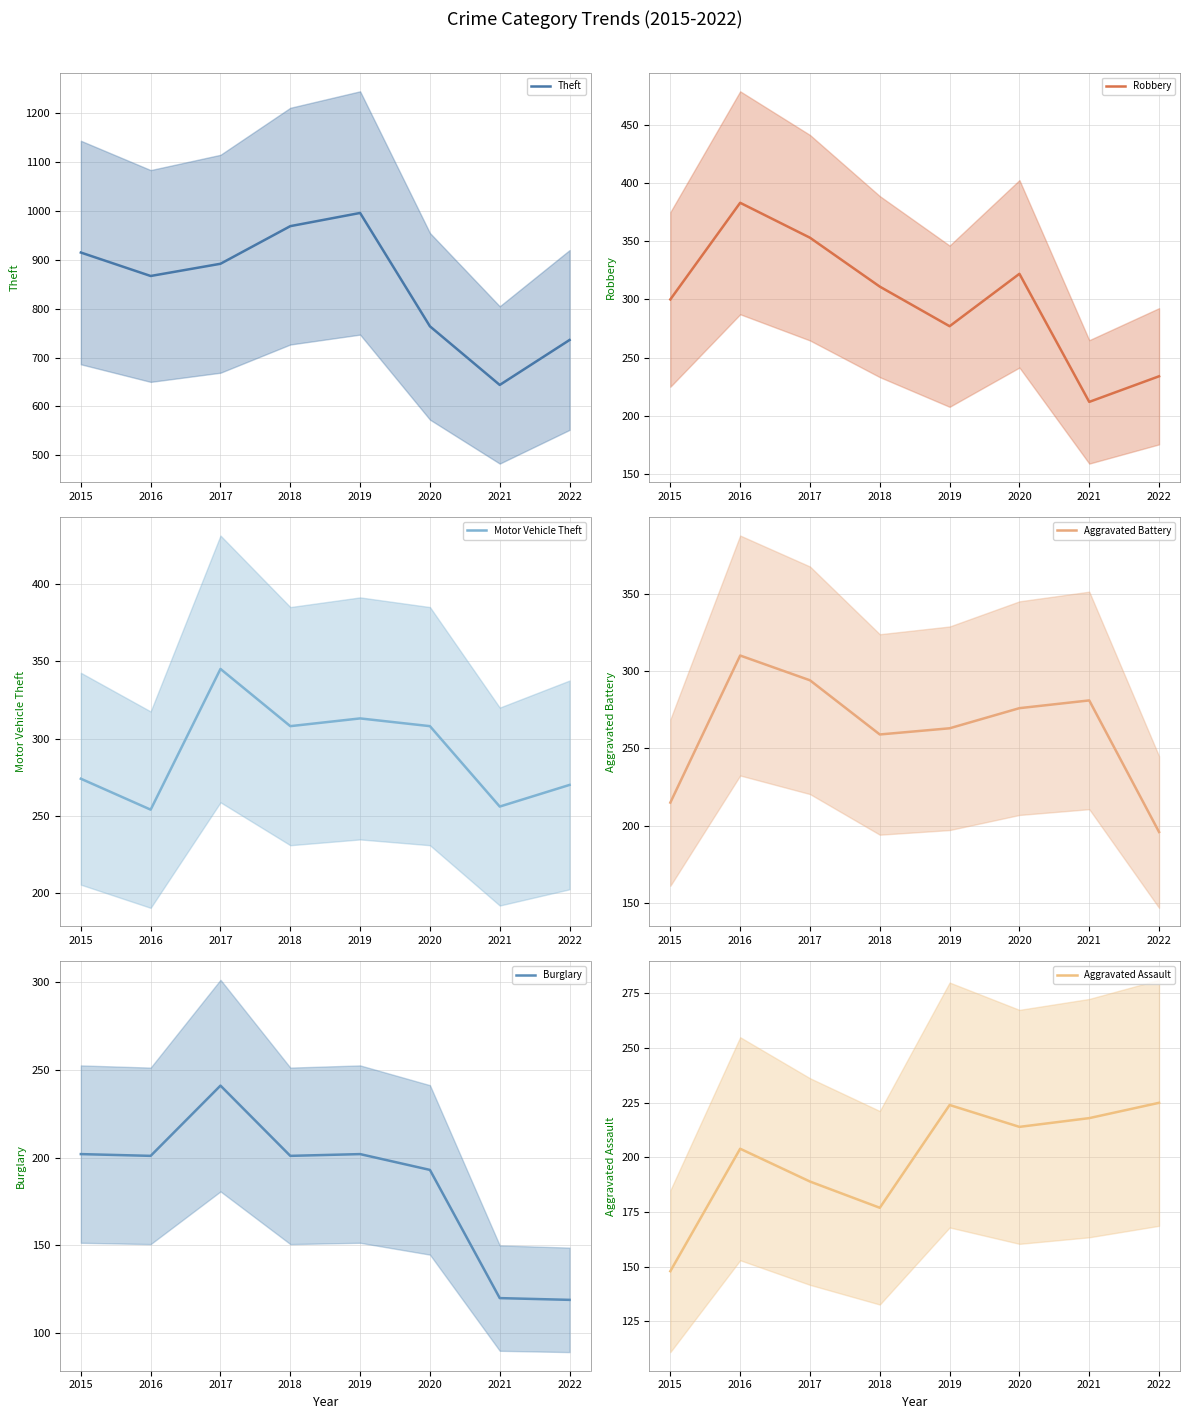

True or false: Motor Vehicle Theft has a value of 274 at 2015.

True